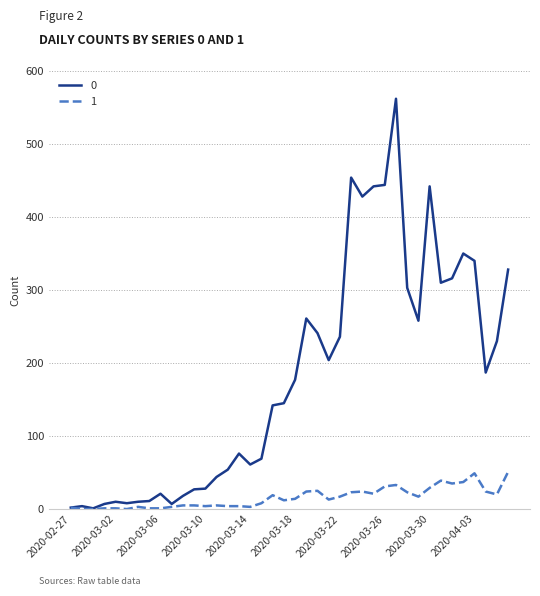

What is the greatest value displayed?

562